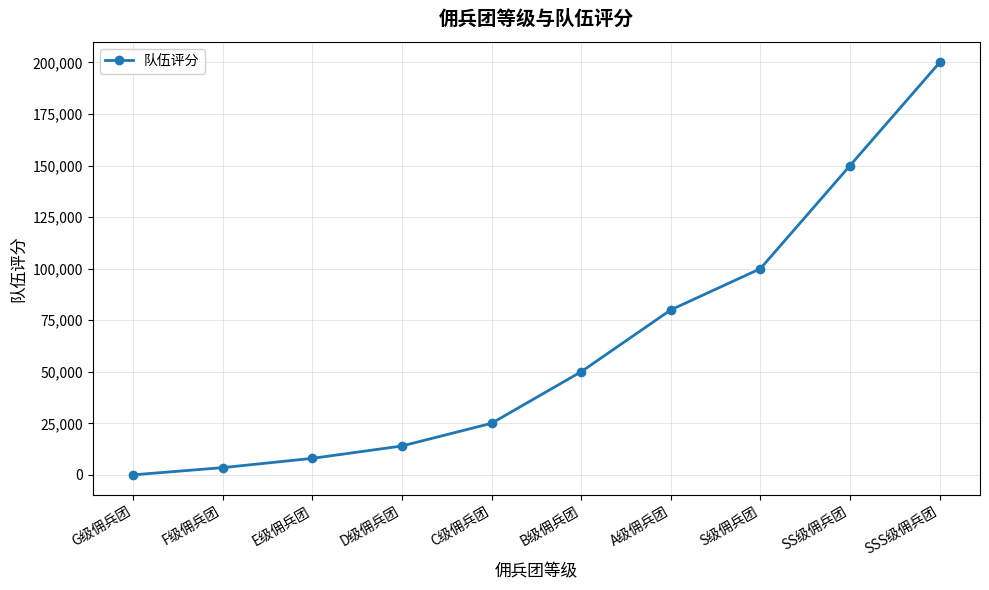

Approximately how many times larger is the value at E级佣兵团 compared to S级佣兵团?

0.1